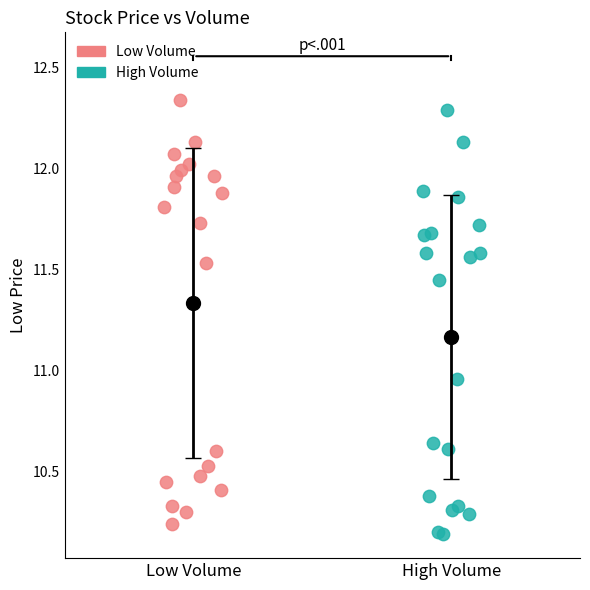

What are all the series names shown in the legend?

Low Volume, High Volume